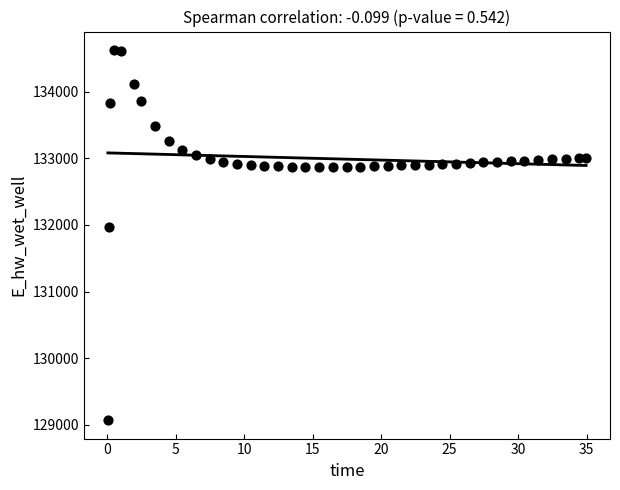

What is the range of Y values (max minus min)?

5557.0